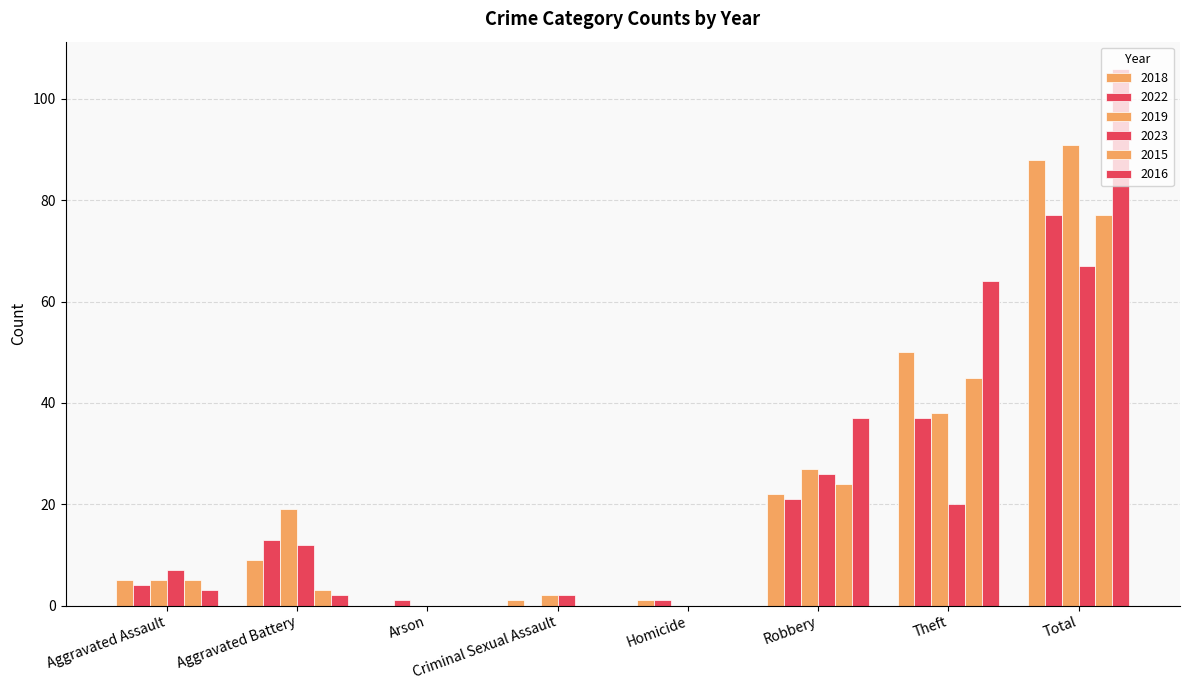

What position from the left is Total?

8